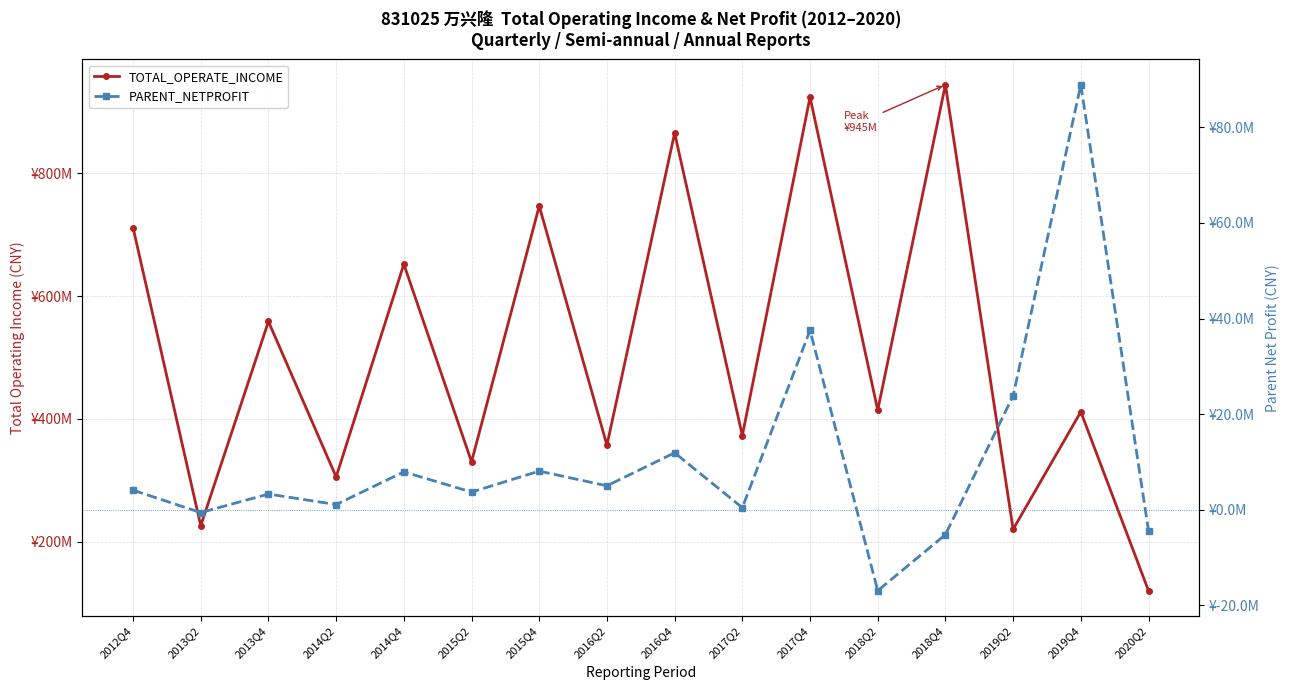

The value of PARENT_NETPROFIT at 2014Q2 is 1071088.3. True or false?

True